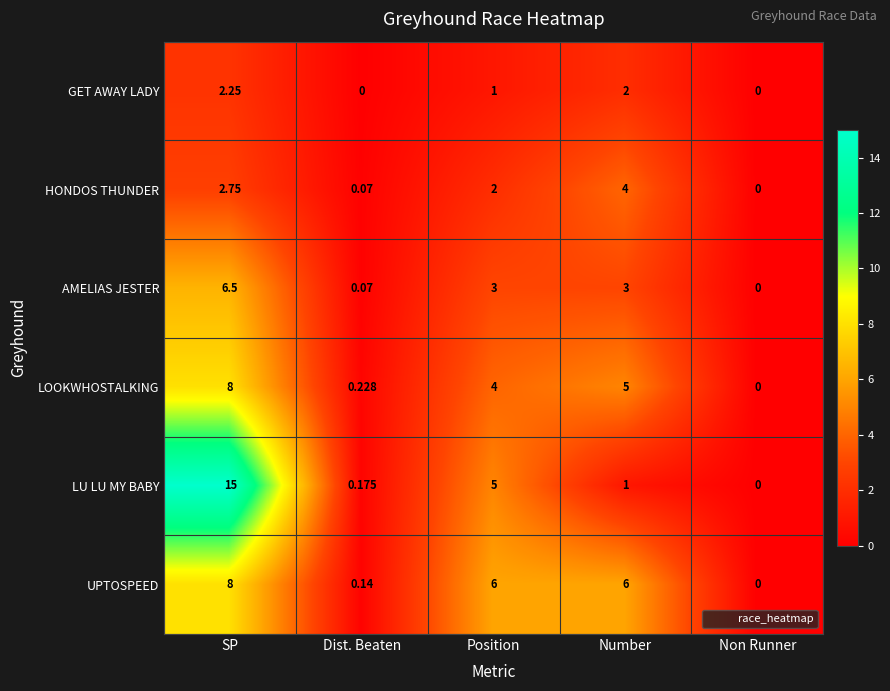

Is the value of HONDOS THUNDER at SP greater than the value of LU LU MY BABY at Number?

Yes